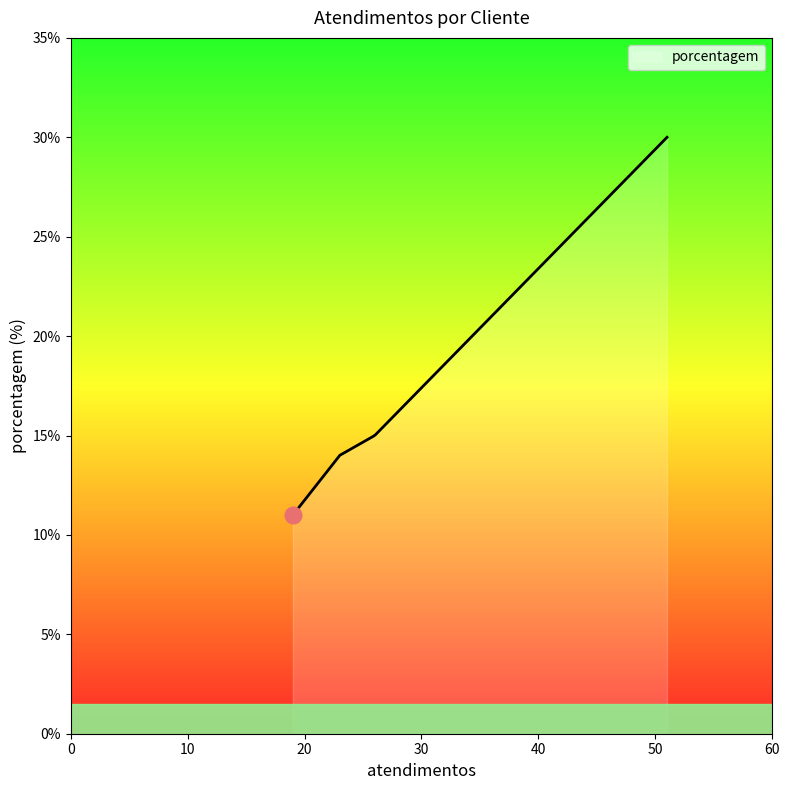

What is the difference between the maximum and minimum values?

19.0